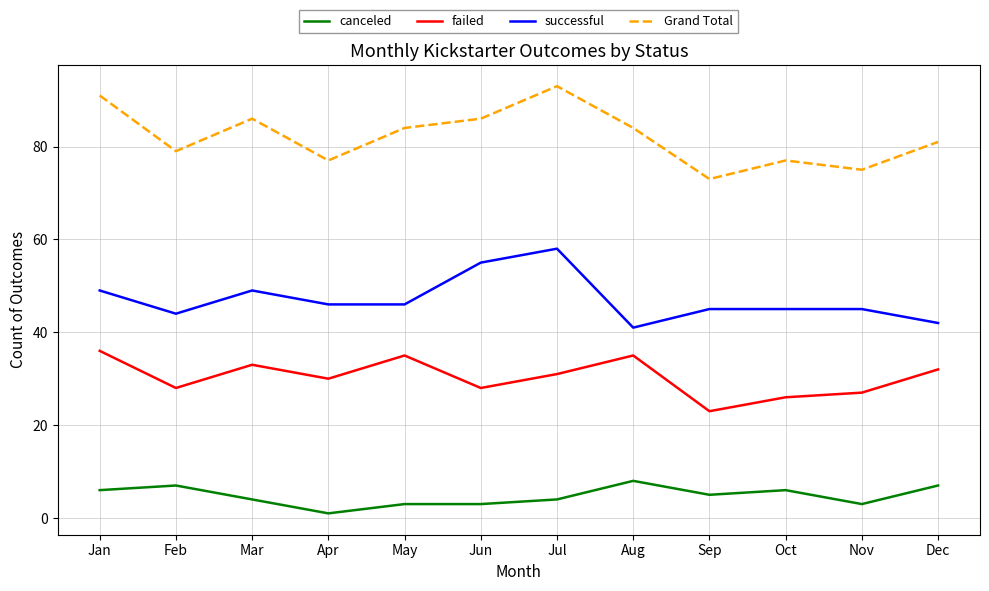

Does the chart display data point markers on the line(s)?

No